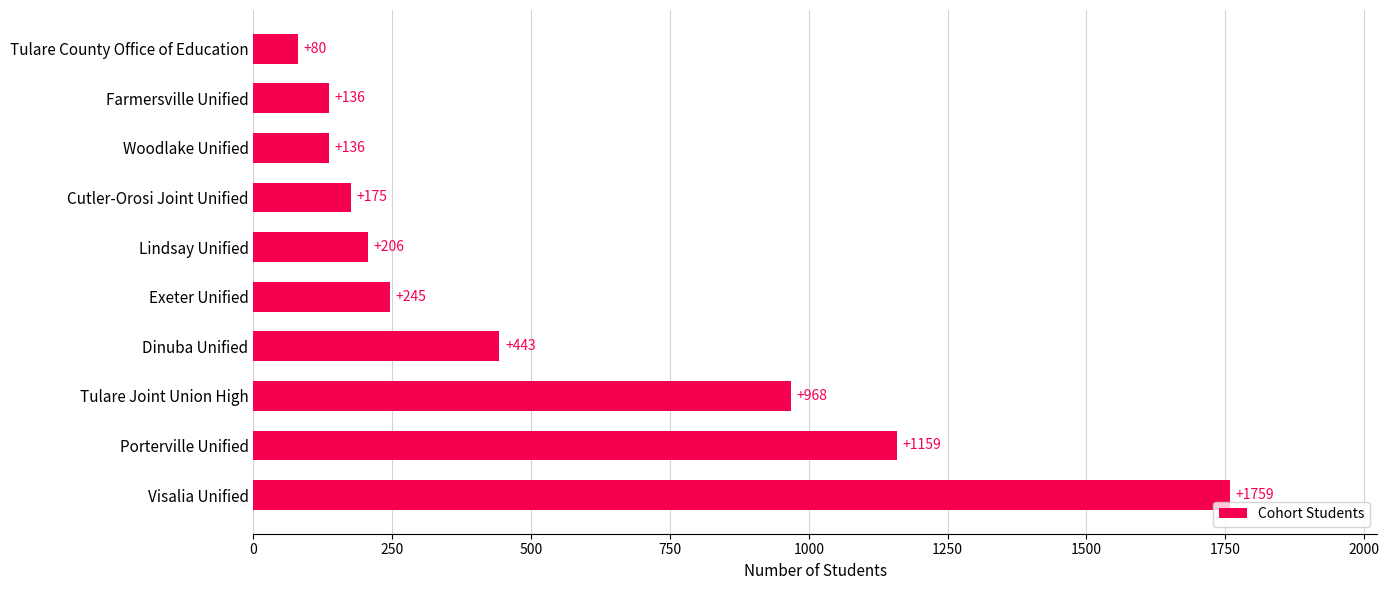

What is the change in value from Tulare Joint Union High to Lindsay Unified?

-762